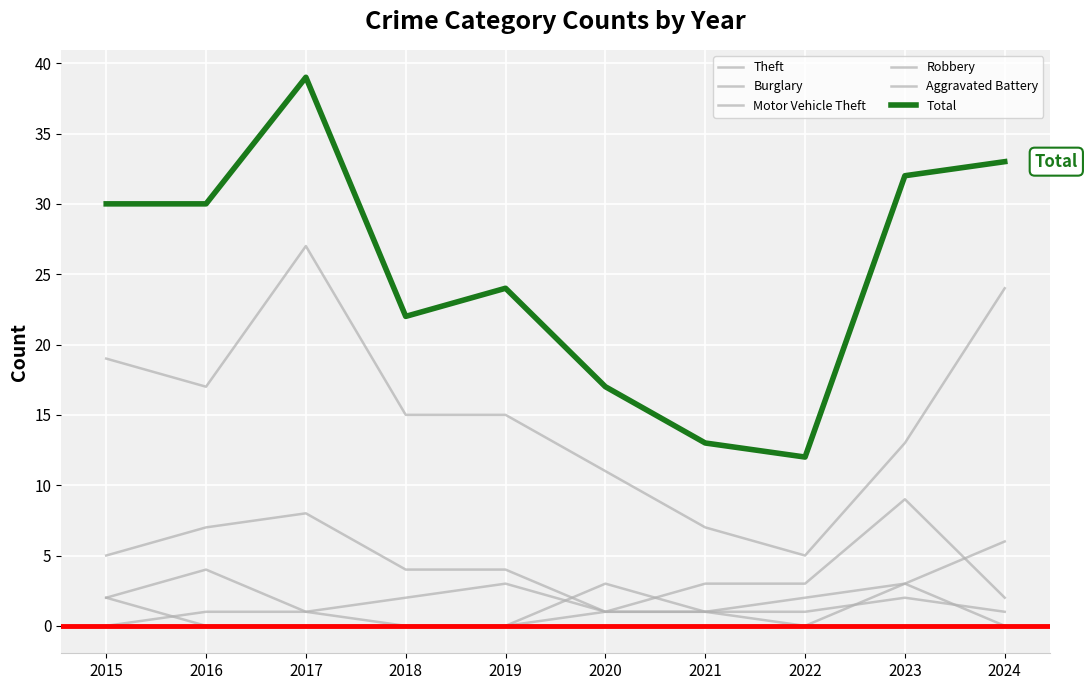

How many lines are shown in the chart?

6